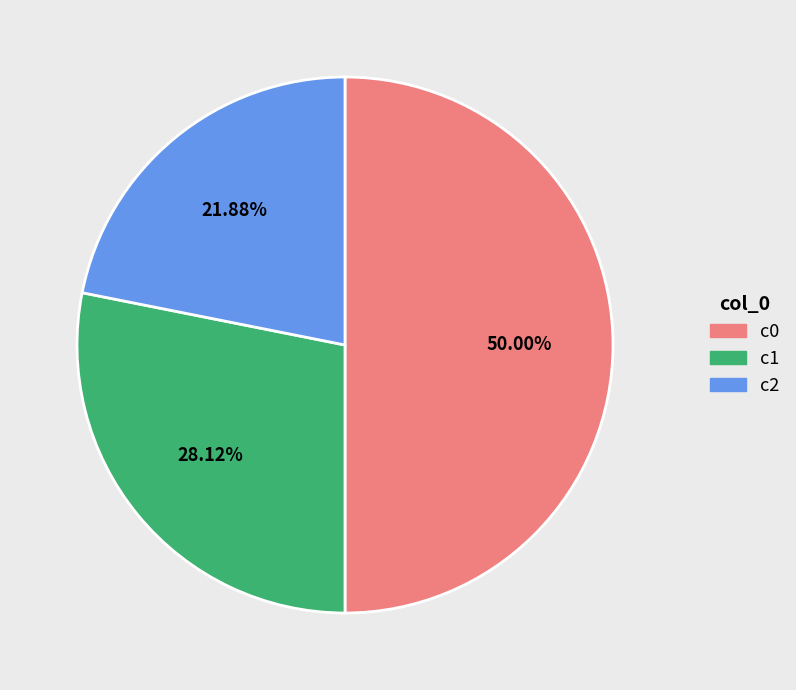

What is the ratio of the value at c2 to the value at c0?

0.4